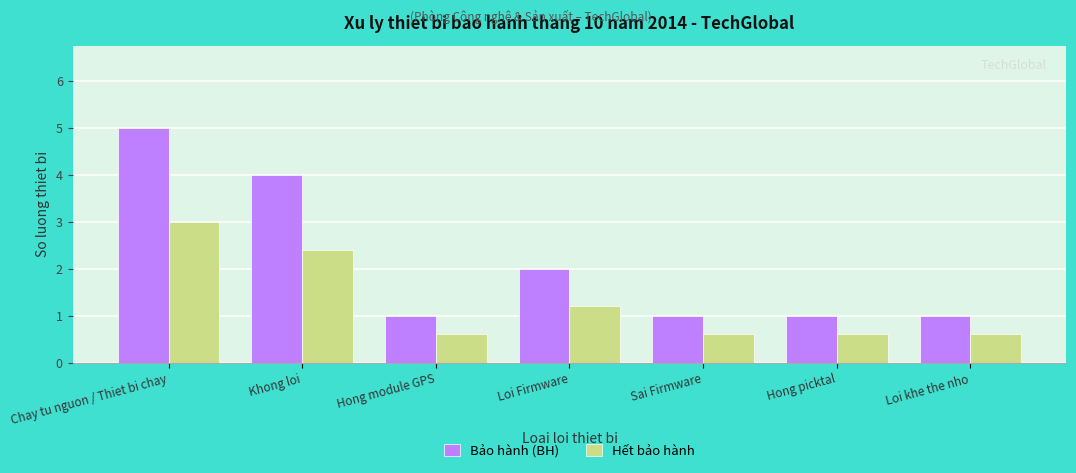

At which label does Hết bảo hành reach its peak?

Chay tu nguon / Thiet bi chay